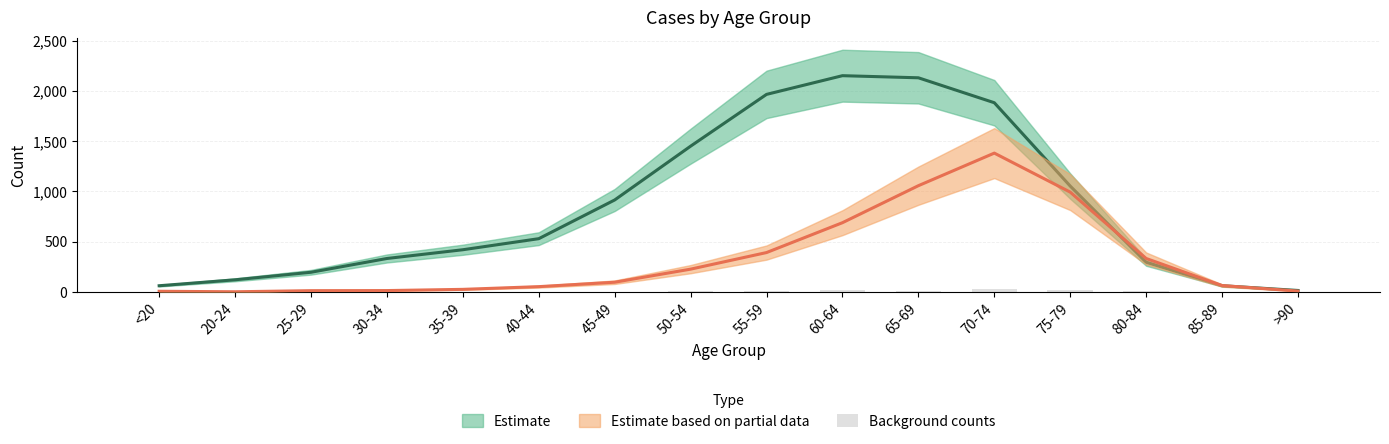

How many values are above zero?

13